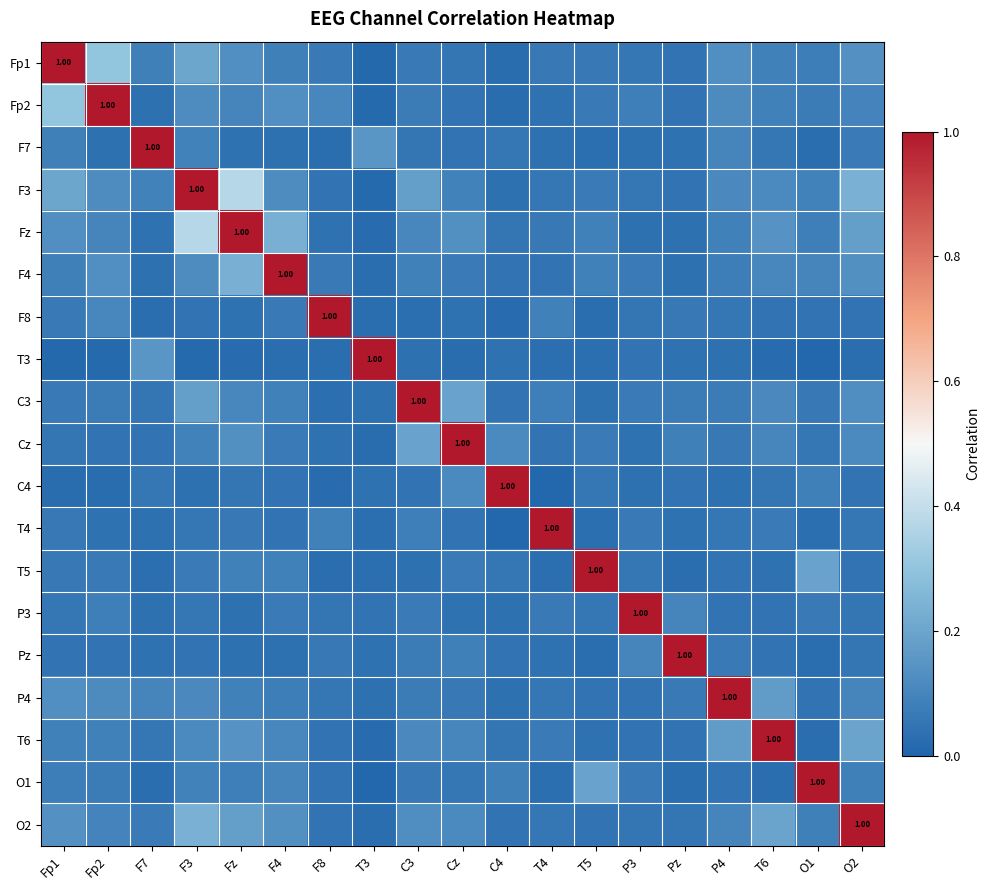

What is the difference between the second highest and minimum values in the P3 series?

0.1